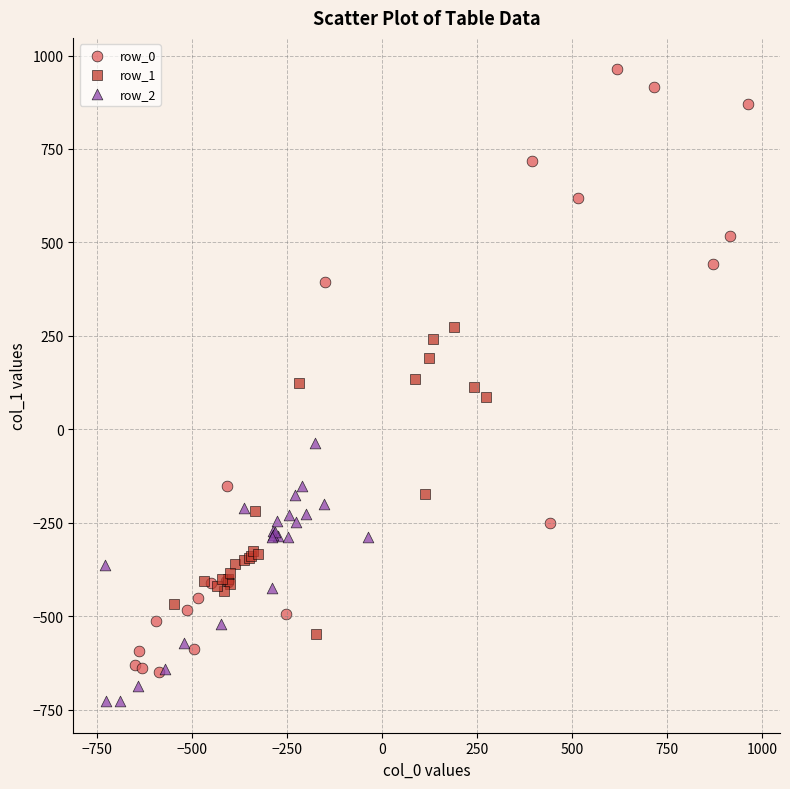

Which series reaches the maximum Y coordinate?

row_0